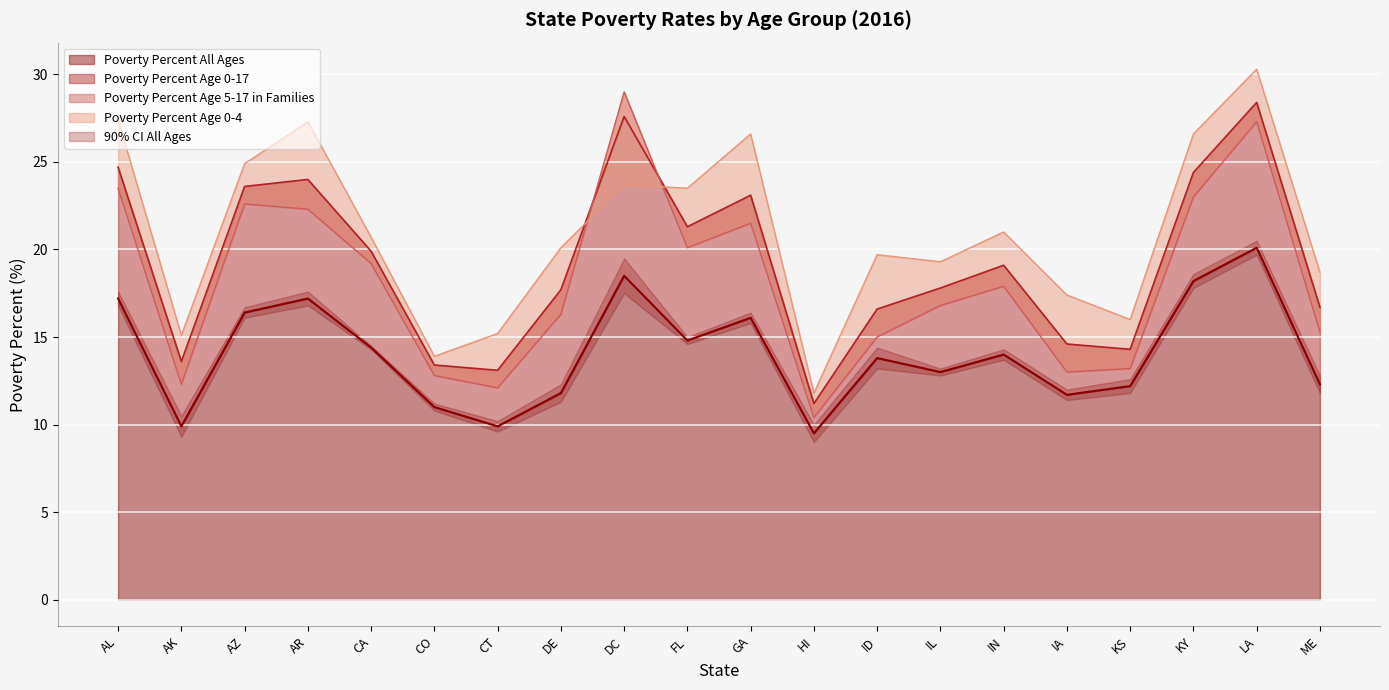

How many lines are shown in the chart?

4